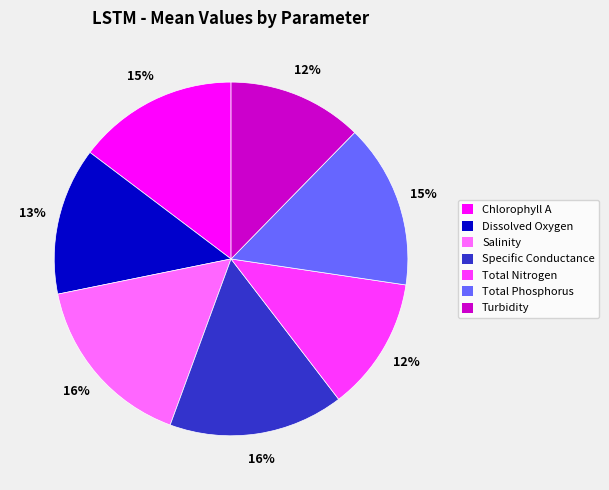

Do Specific Conductance and Chlorophyll A together represent more than half of the pie?

No